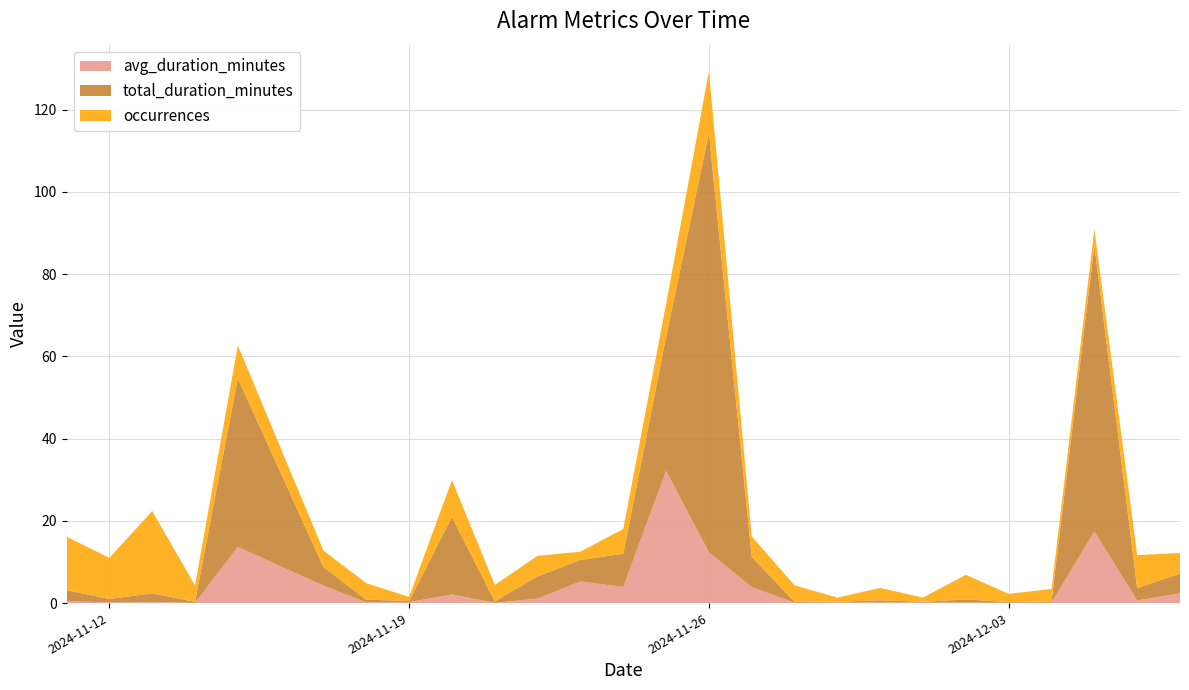

Reading left to right, extract all data points from this chart.

avg_duration_minutes: 2024-11-11=0.5	2024-11-12=0.2	2024-11-13=0.2	2024-11-14=0.1	2024-11-15=13.7	2024-11-17=4.2	2024-11-18=0.2	2024-11-19=0.2	2024-11-20=2.1	2024-11-21=0.1	2024-11-22=1.1	2024-11-23=5.2	2024-11-24=3.9	2024-11-25=32.2	2024-11-26=12.3	2024-11-27=3.9	2024-11-28=0.1	2024-11-29=0.2	2024-11-30=0.2	2024-12-01=0.2	2024-12-02=0.1	2024-12-03=0.1	2024-12-04=0.1	2024-12-05=17.4	2024-12-06=0.7	2024-12-07=2.4
total_duration_minutes: 2024-11-11=2.7	2024-11-12=0.8	2024-11-13=2.2	2024-11-14=0.2	2024-11-15=41.0	2024-11-17=4.5	2024-11-18=0.7	2024-11-19=0.2	2024-11-20=18.8	2024-11-21=0.3	2024-11-22=5.4	2024-11-23=5.2	2024-11-24=8.1	2024-11-25=32.6	2024-11-26=102.0	2024-11-27=7.3	2024-11-28=0.2	2024-11-29=0.2	2024-11-30=0.5	2024-12-01=0.2	2024-12-02=0.8	2024-12-03=0.2	2024-12-04=0.3	2024-12-05=69.6	2024-12-06=3.0	2024-12-07=4.8
occurrences: 2024-11-11=13.0	2024-11-12=10.0	2024-11-13=20.0	2024-11-14=4.0	2024-11-15=8.0	2024-11-17=4.0	2024-11-18=4.0	2024-11-19=1.0	2024-11-20=9.0	2024-11-21=4.0	2024-11-22=5.0	2024-11-23=2.0	2024-11-24=6.0	2024-11-25=8.0	2024-11-26=15.0	2024-11-27=5.0	2024-11-28=4.0	2024-11-29=1.0	2024-11-30=3.0	2024-12-01=1.0	2024-12-02=6.0	2024-12-03=2.0	2024-12-04=3.0	2024-12-05=4.0	2024-12-06=8.0	2024-12-07=5.0